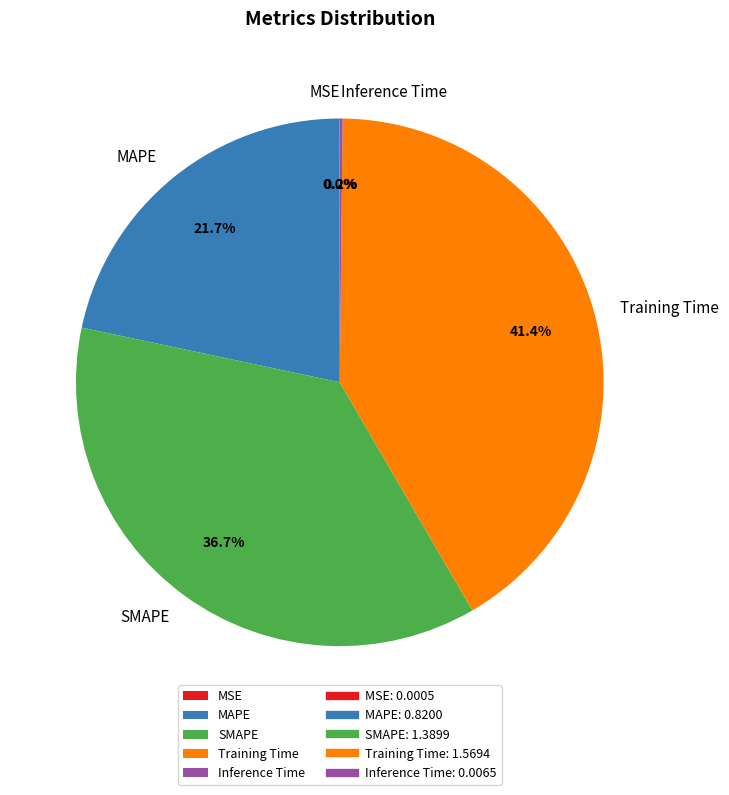

To the nearest percent, what percentage of the pie is MAPE?

22%